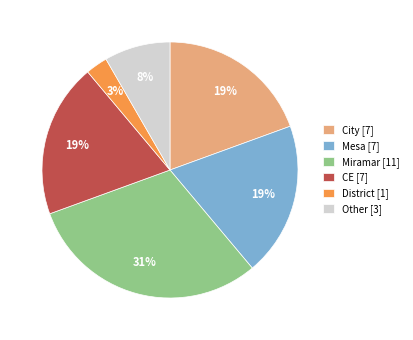

What percentage is the Other slice, to the nearest percent?

8%